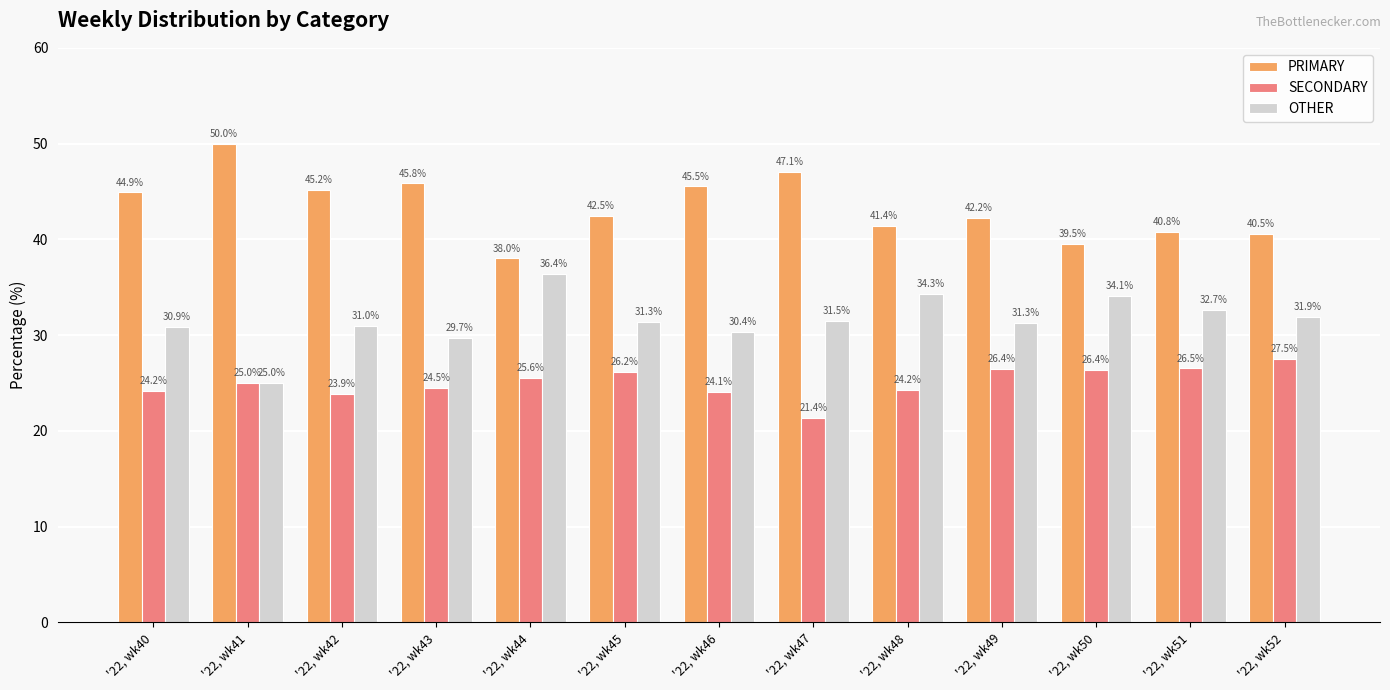

Which label corresponds to the largest value in the chart?

'22, wk41